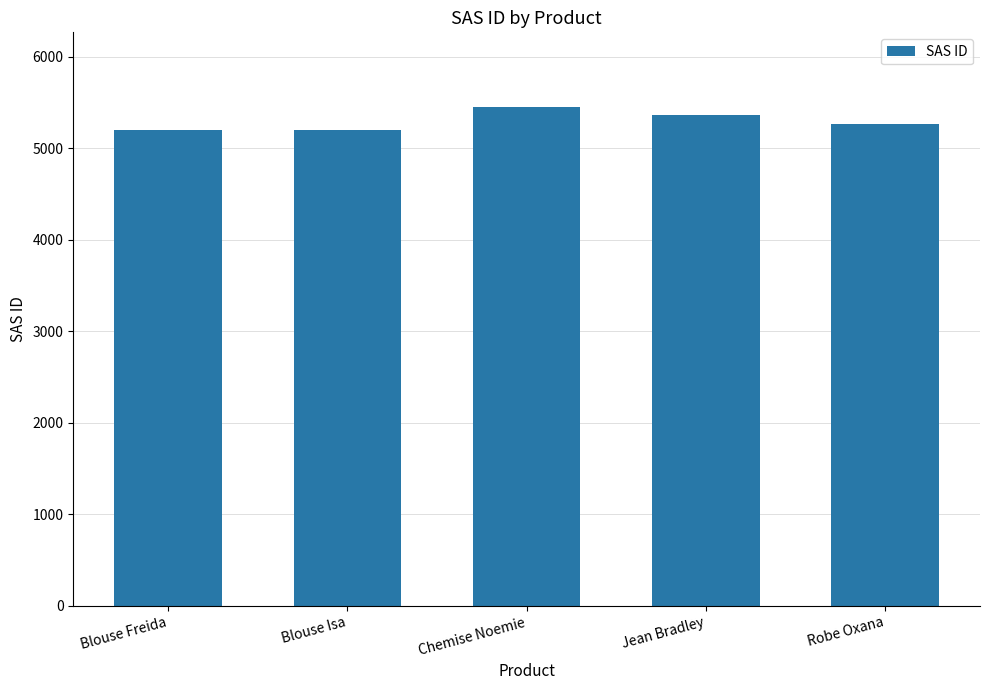

Does the chart contain stacked bars?

No